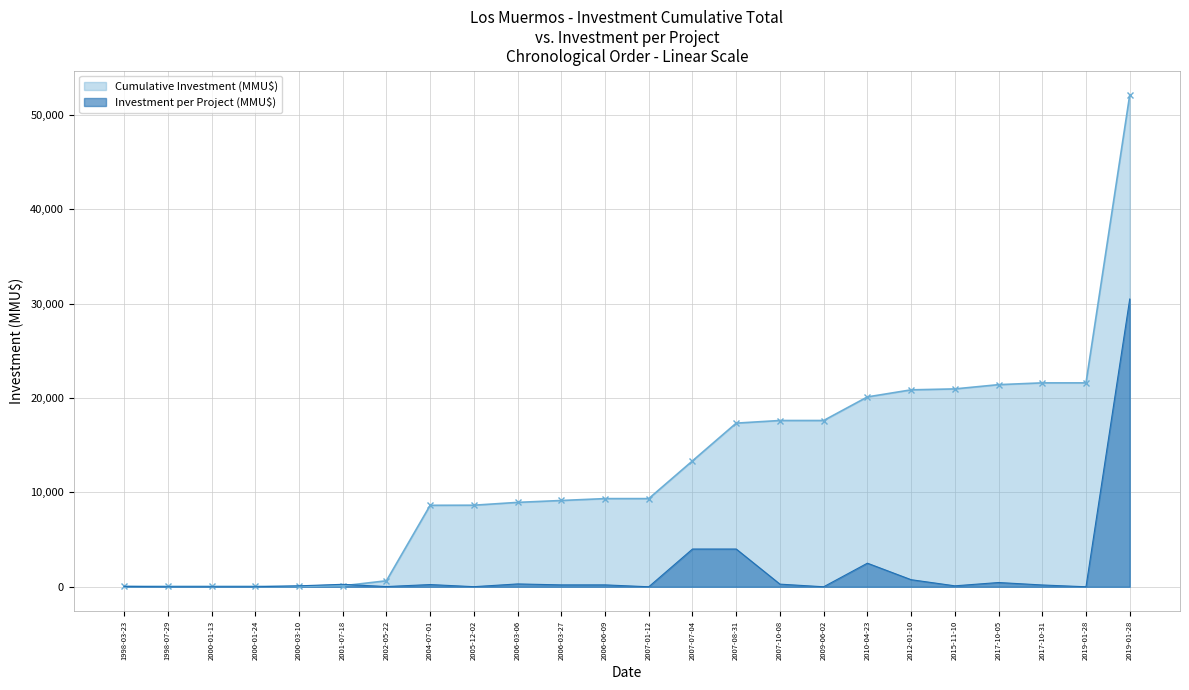

How many interior local peaks does the Investment per Project (MMU$) series have?

5